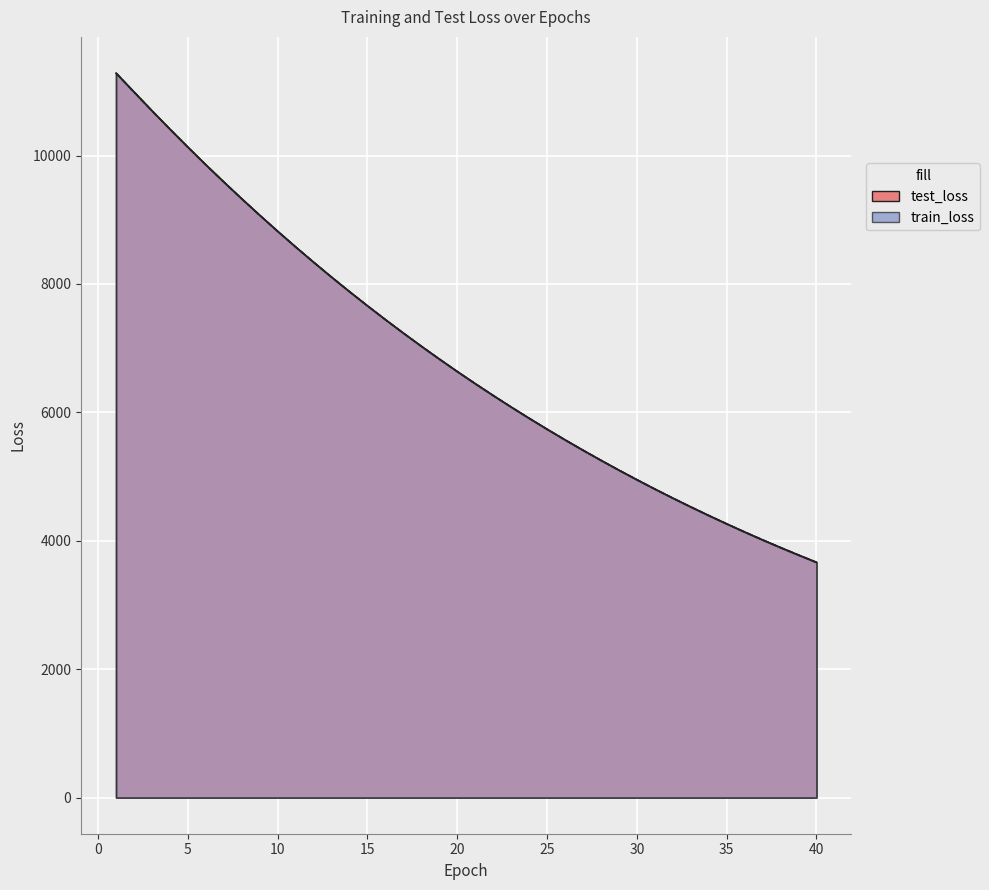

At which label is train_loss closest to 7474?

16